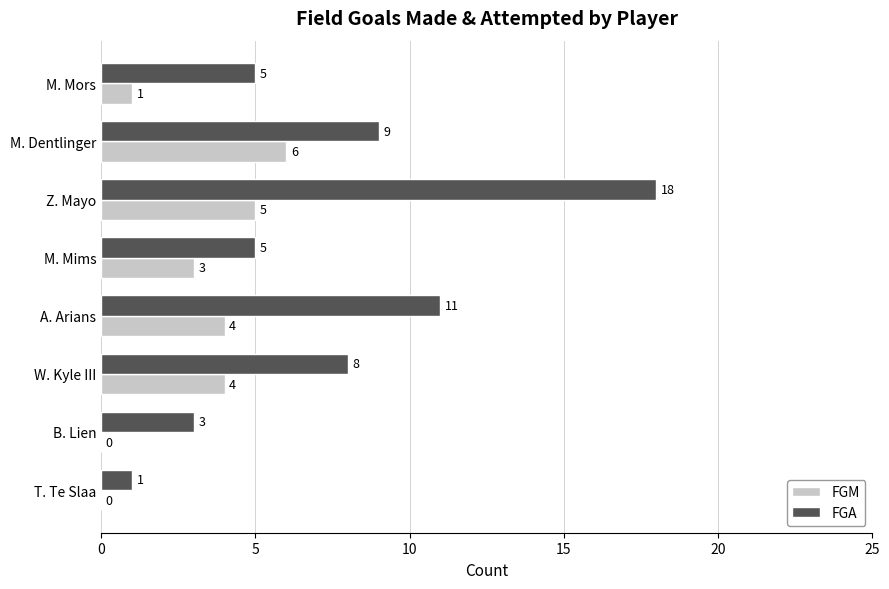

What is the sum of the FGM values at W. Kyle III and B. Lien?

4